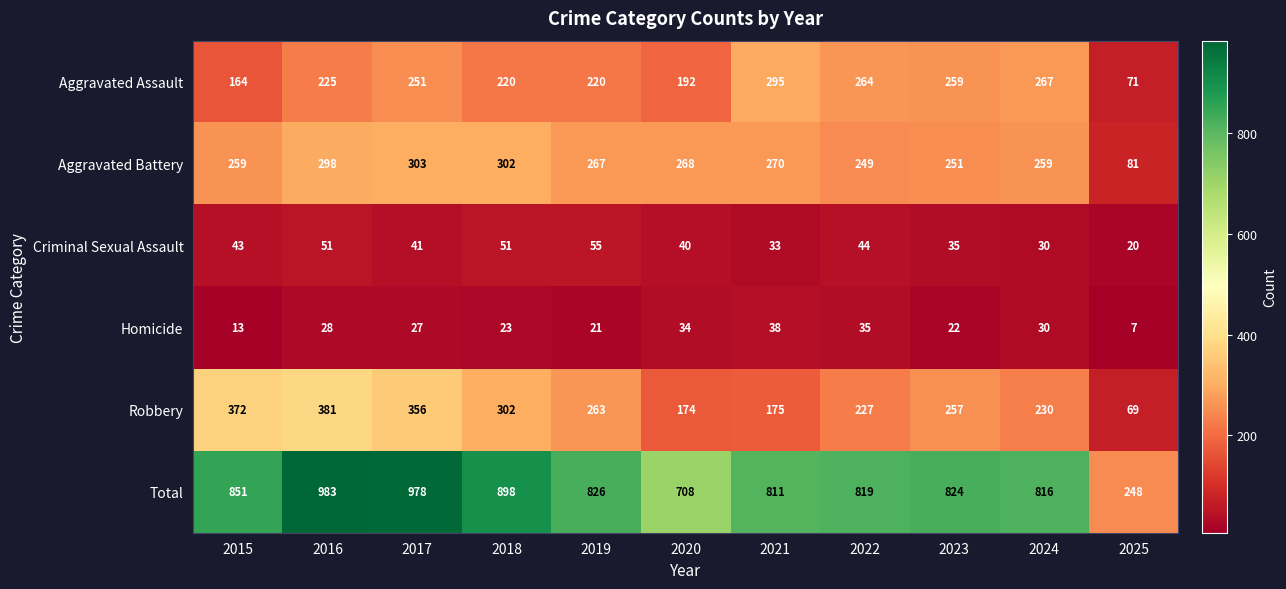

What is the difference between the second highest and second lowest values in the Aggravated Assault series?

103